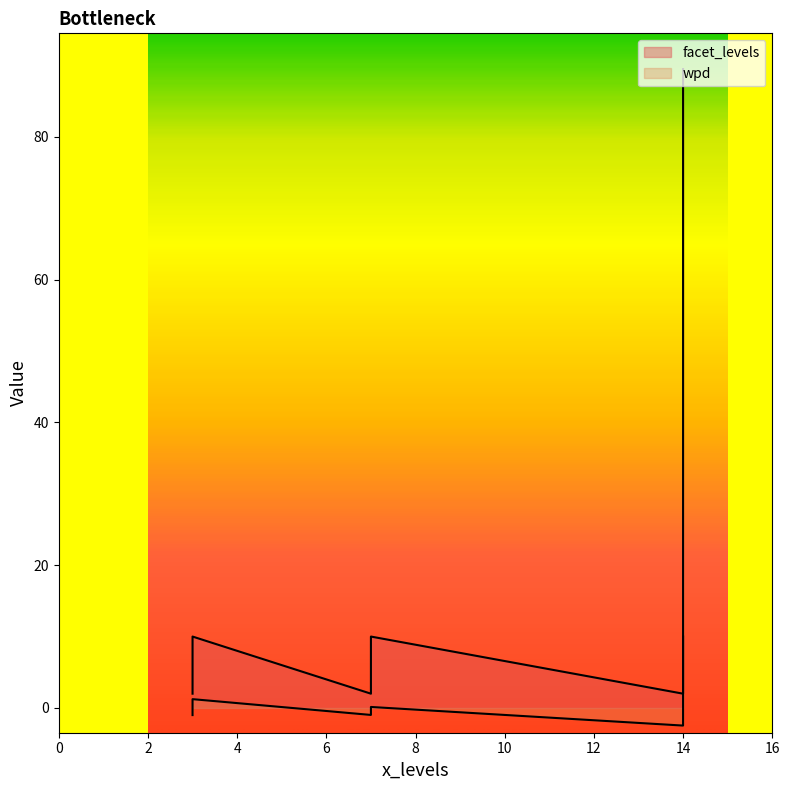

What are all the series names shown in the legend?

facet_levels, wpd